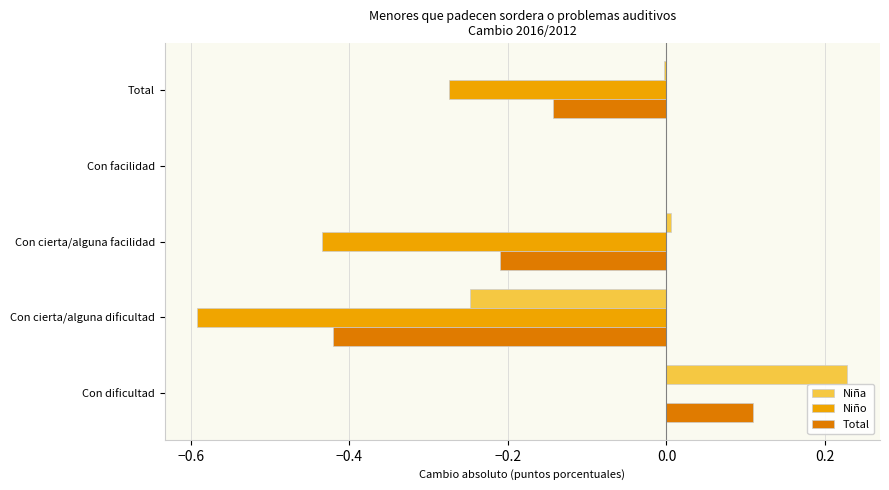

At which category is the sum across all series the highest?

Con dificultad